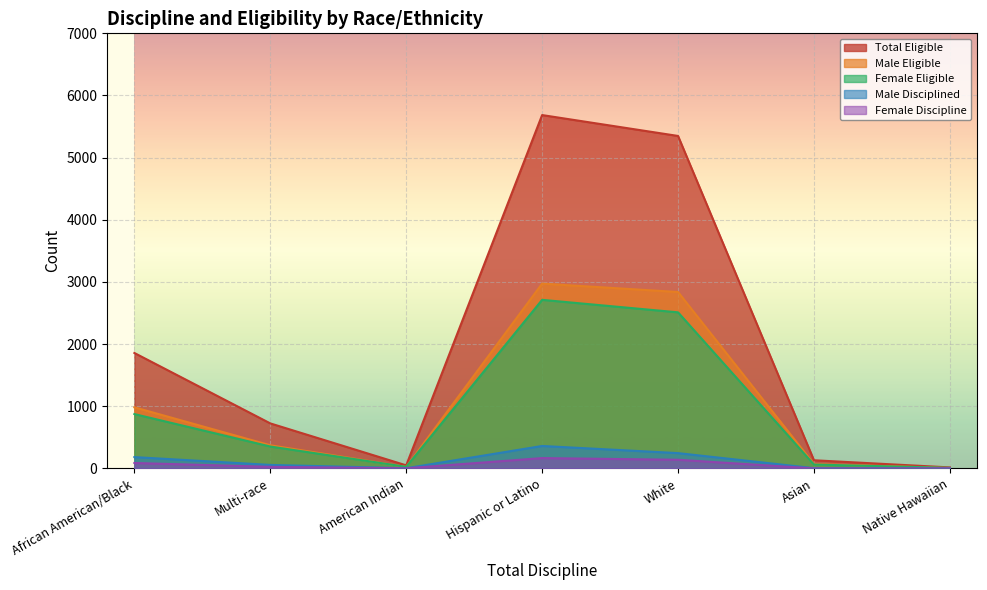

True or false: Female Eligible has a value of 3999 at Hispanic or Latino.

False